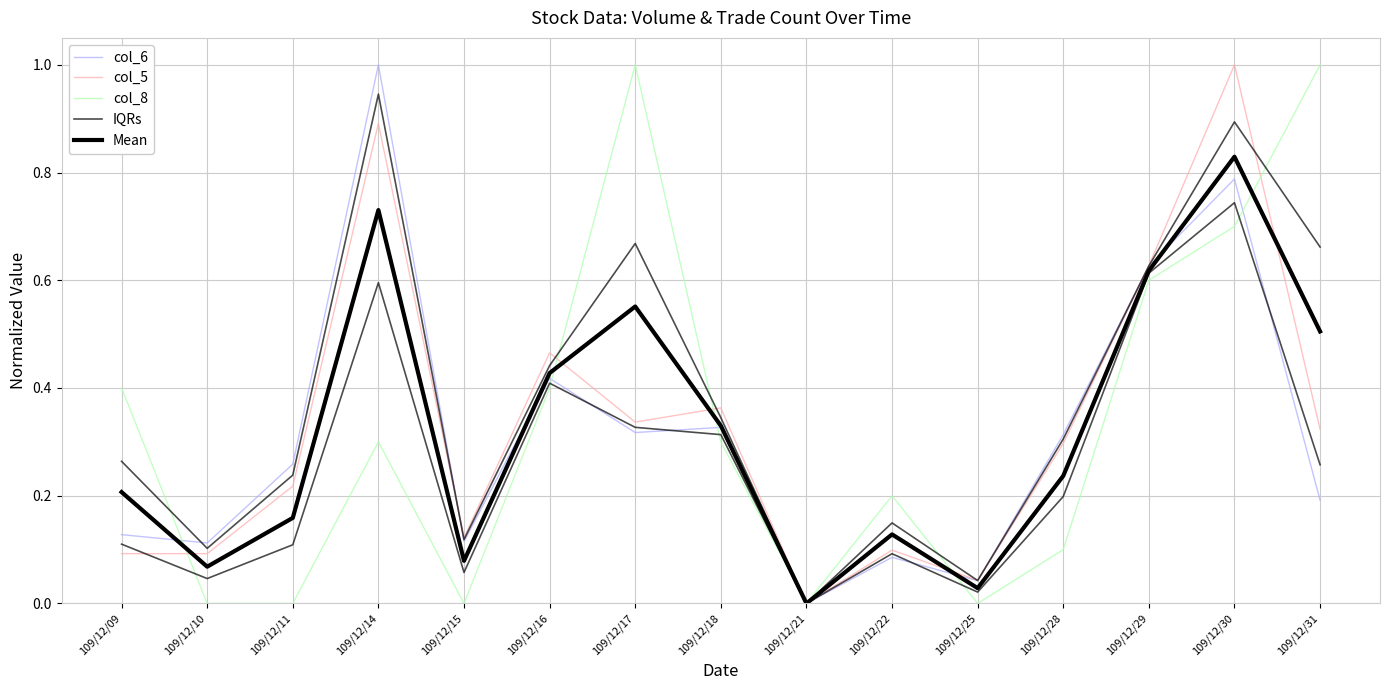

Where is the first local minimum for col_8?

109/12/15